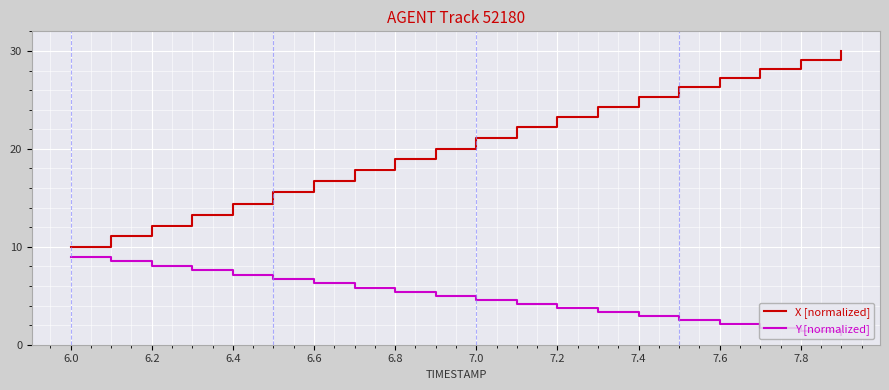

Rank the series by their average value, from highest to lowest.

X [normalized], Y [normalized]